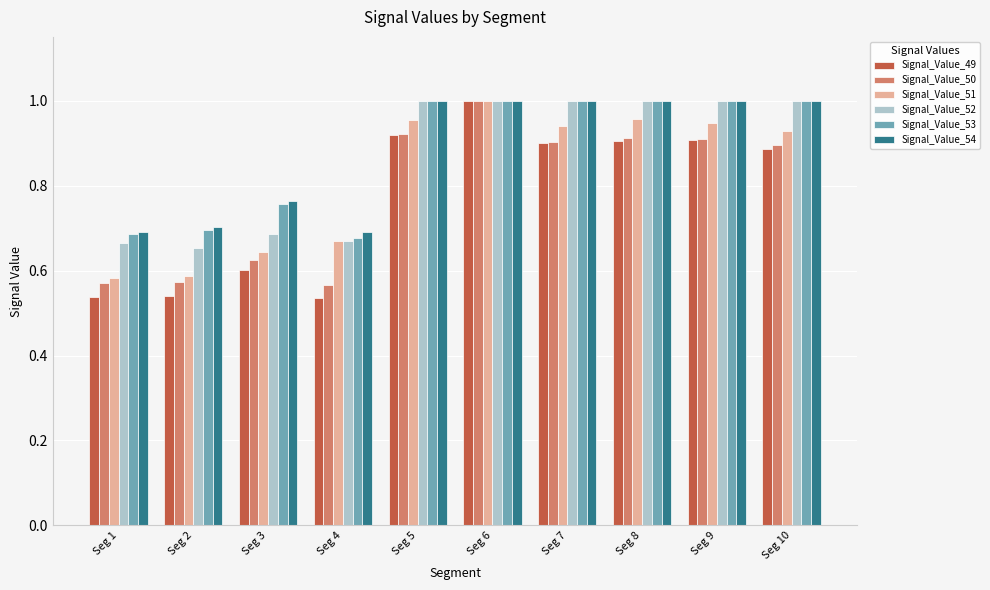

How many distinct data groups are displayed?

6